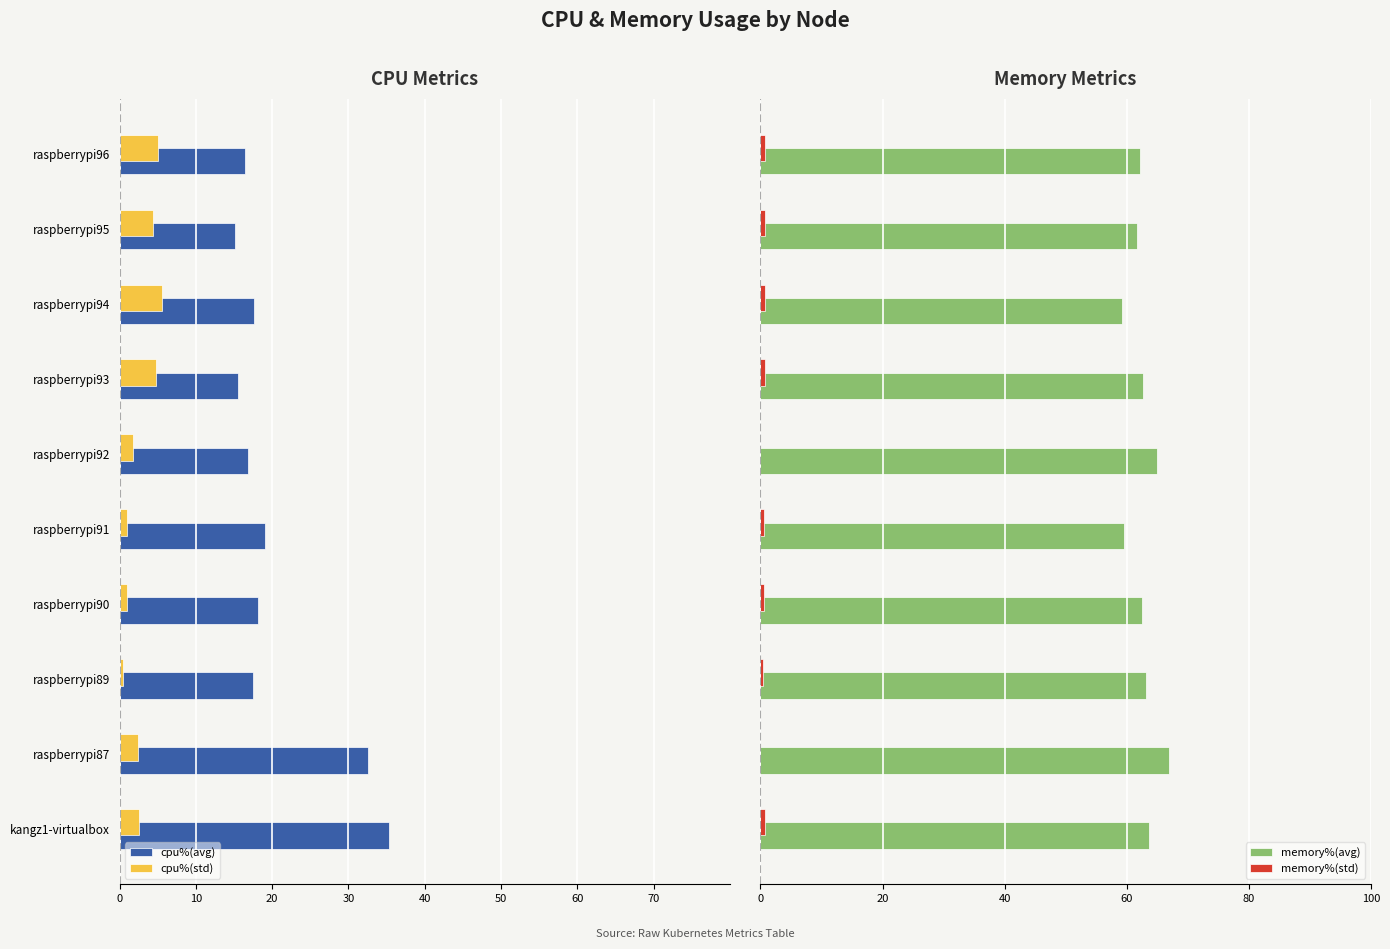

What are all the series names shown in the legend?

cpu%(avg), cpu%(std), memory%(avg), memory%(std)